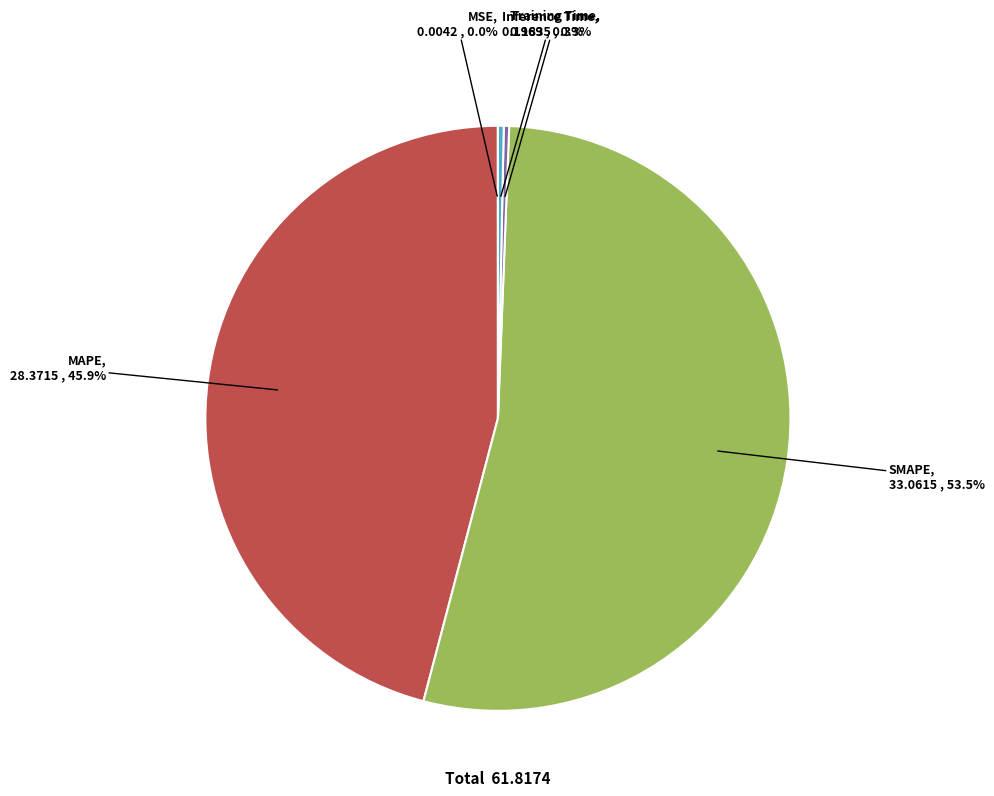

The MAPE slice represents 52% of the pie. True or false?

False